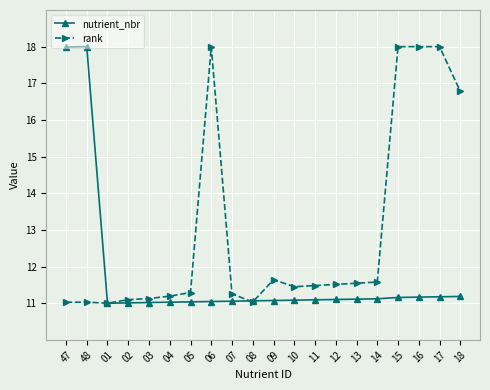

Count the number of data series in this chart.

2